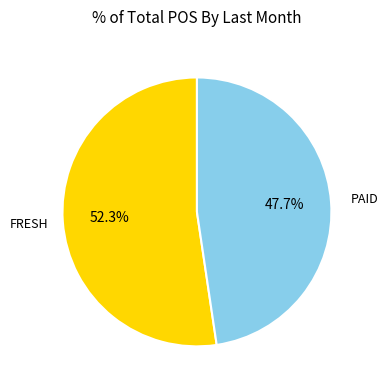

Does any single category account for the majority?

Yes